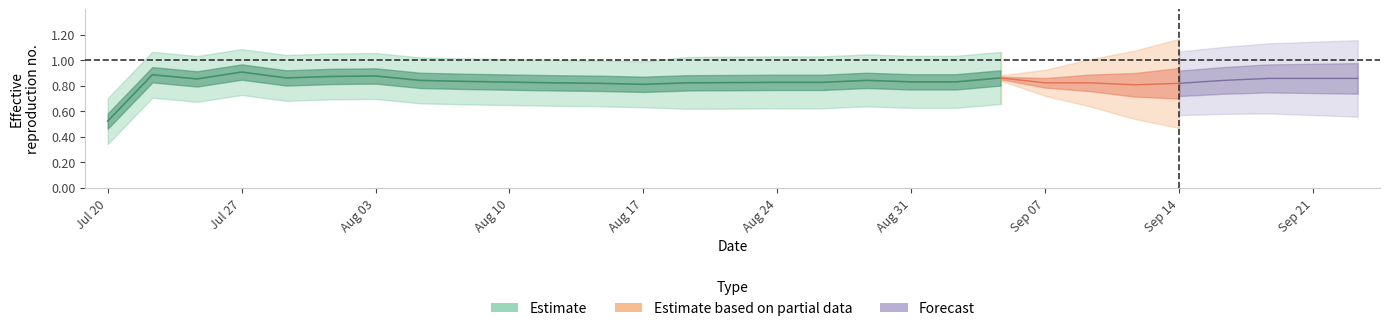

At how many categories does at least one series exceed 0?

29